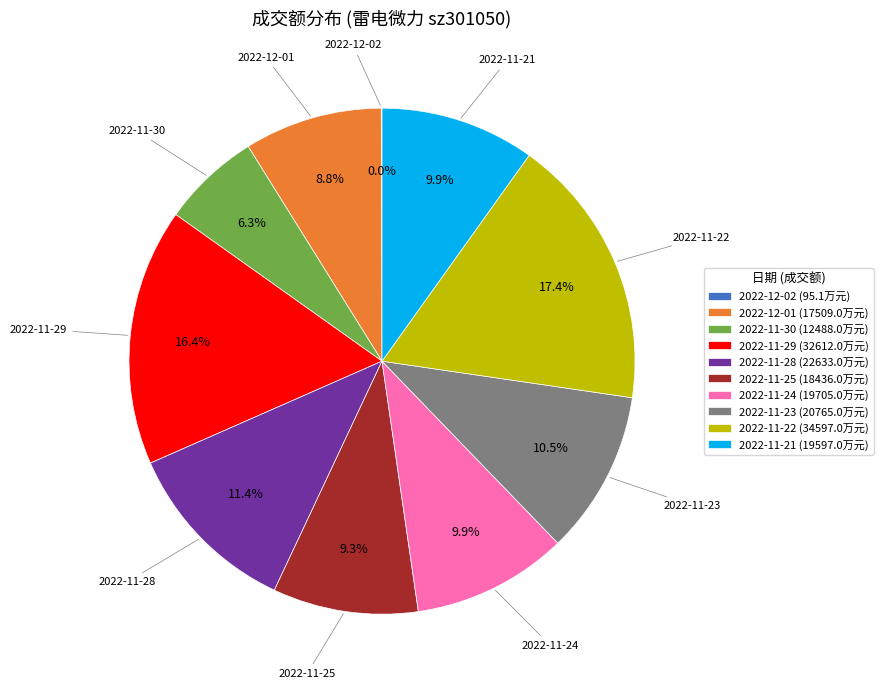

What percentage is the 2022-12-01 slice, to the nearest percent?

9%